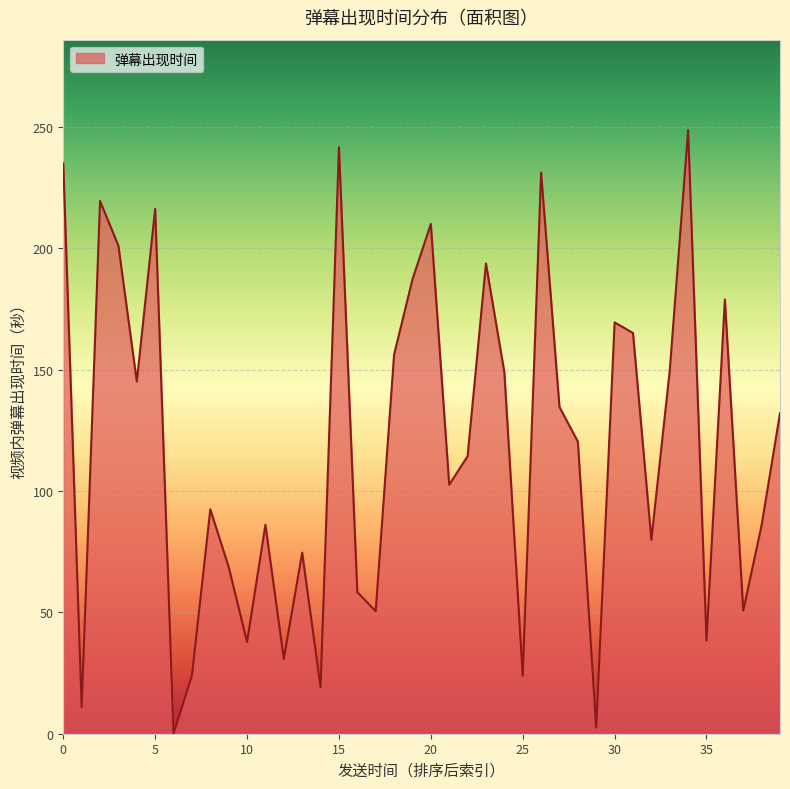

Is it true that the value at 35 is 38.4?

True